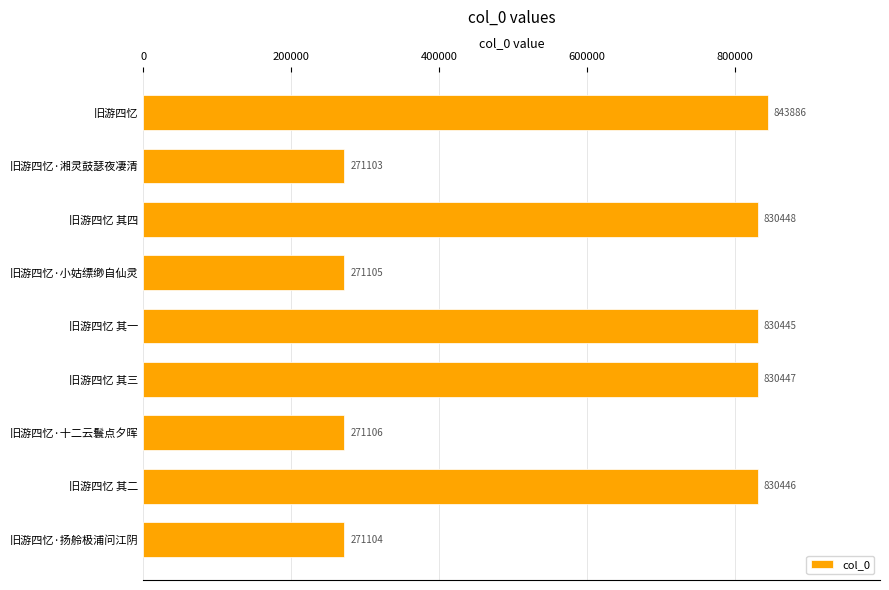

At which label is the value closest to 557494?

旧游四忆 其一